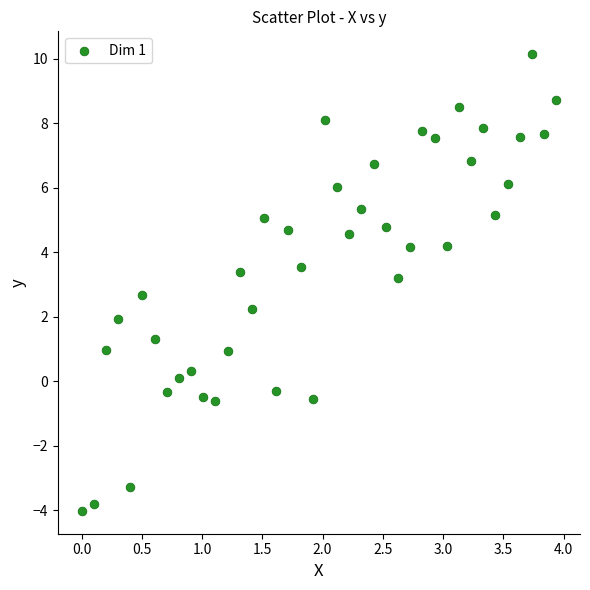

What is the range of X values (max minus min)?

3.9